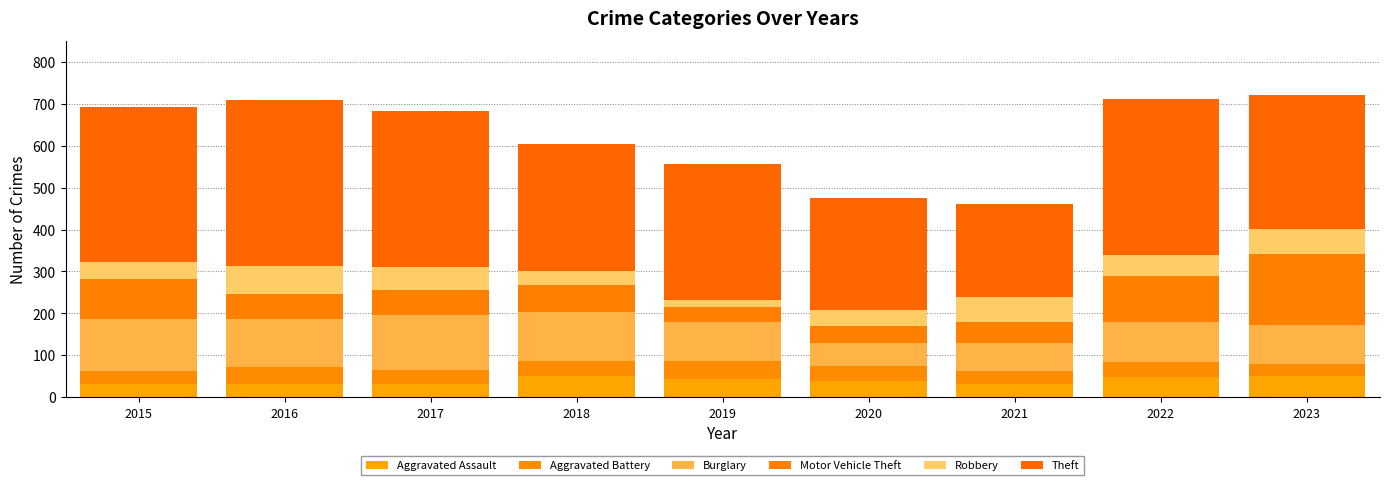

Rank the series at 2020 from lowest to highest value.

Aggravated Battery, Aggravated Assault, Motor Vehicle Theft, Robbery, Burglary, Theft